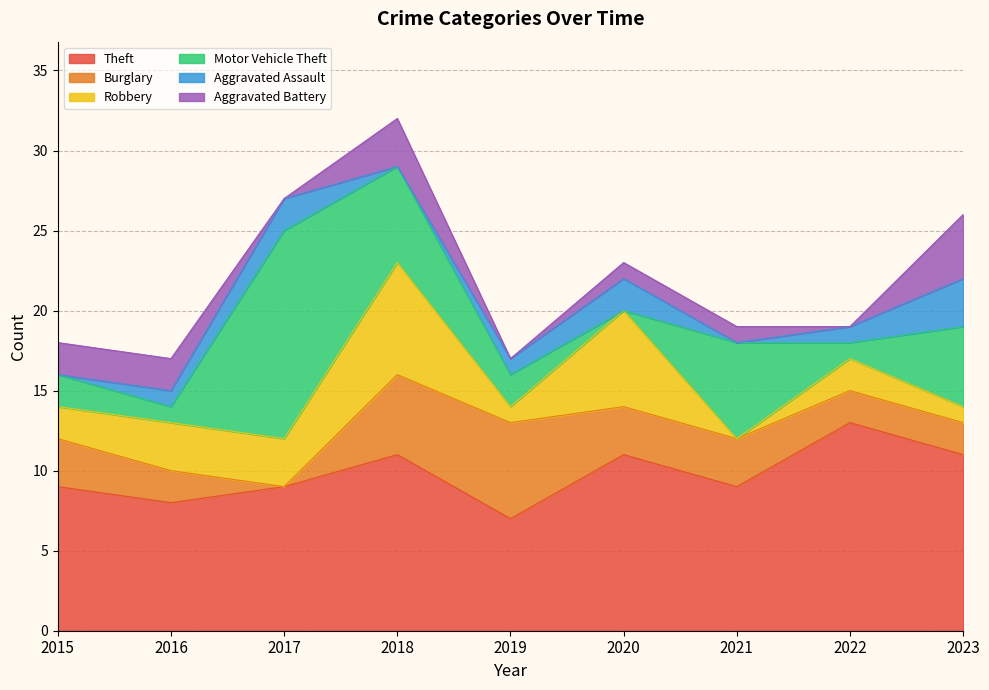

What is the approximate value of Aggravated Assault at 2022?

1